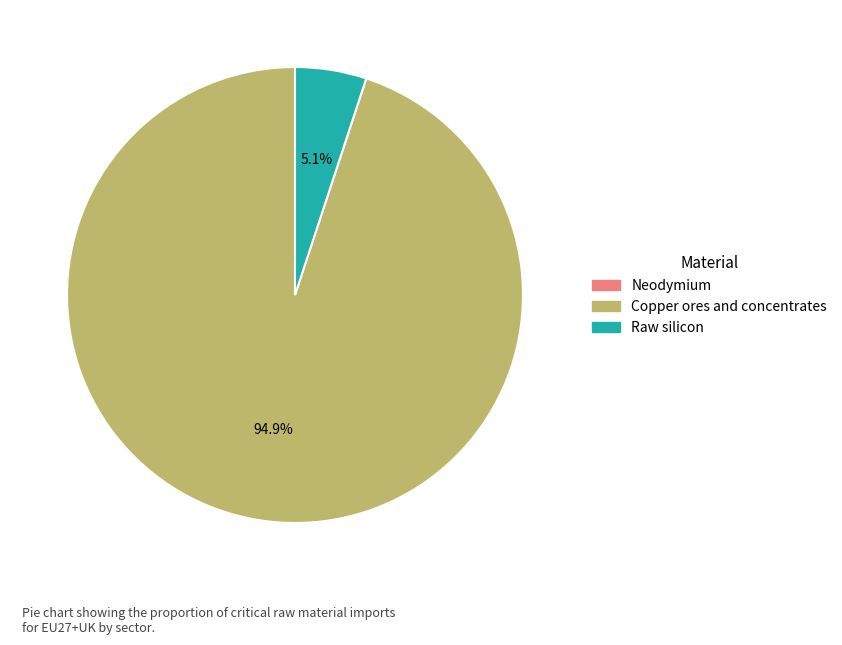

To the nearest percent, what is the average slice percentage?

33%